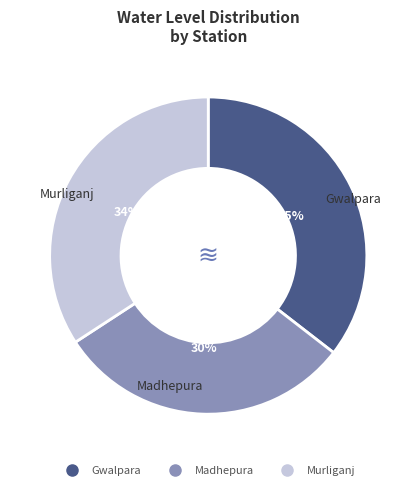

Rank the categories by value from lowest to highest.

Madhepura, Murliganj, Gwalpara